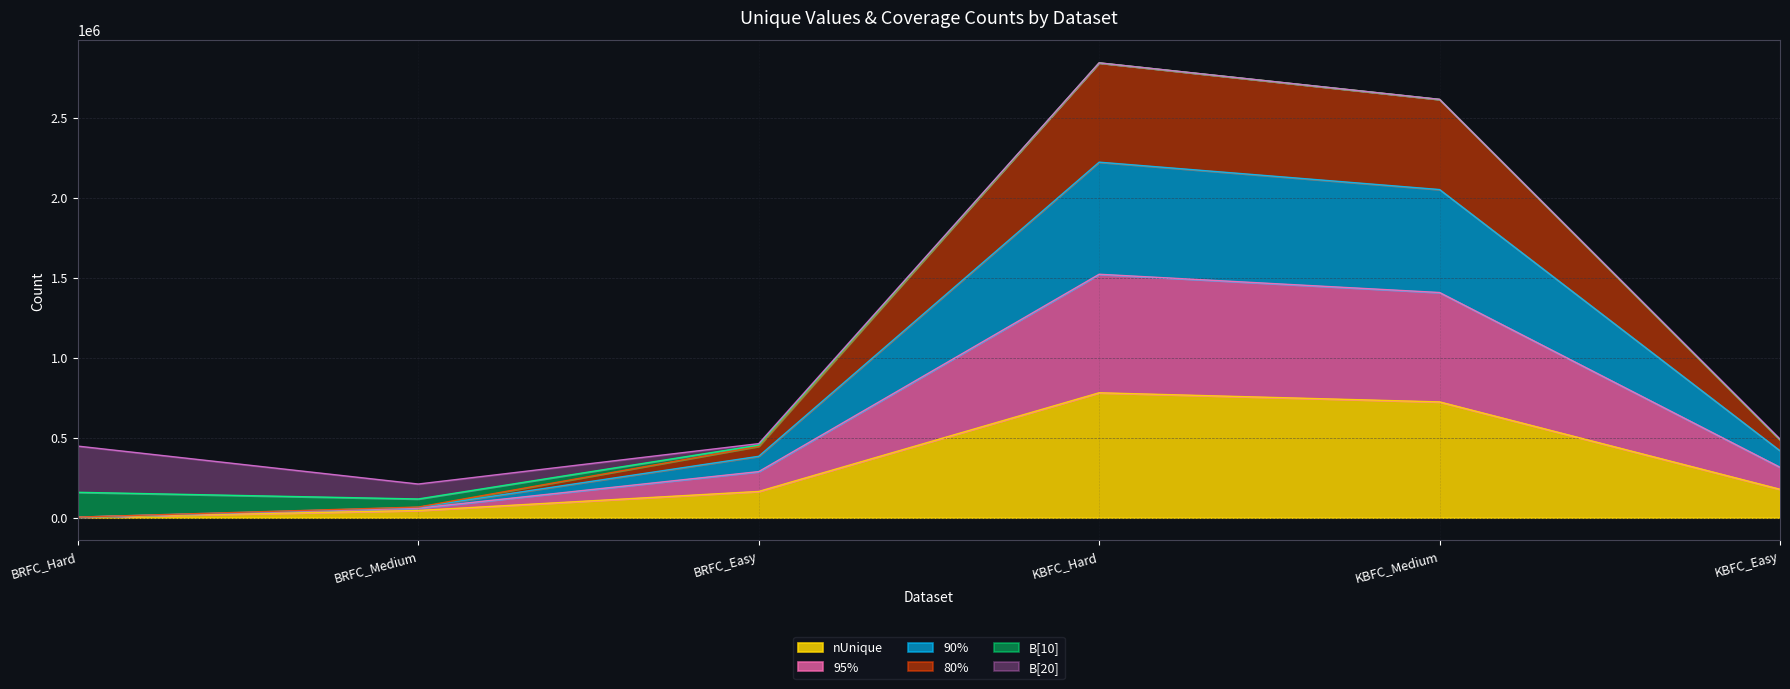

What is the total value across all series at BRFC_Easy?

463137